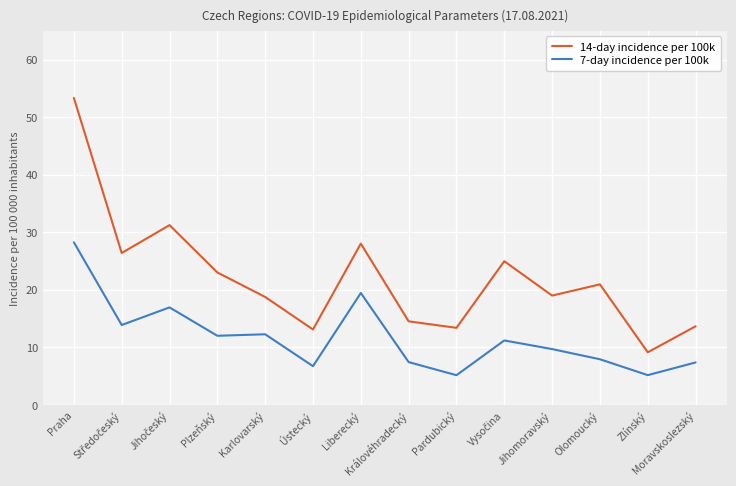

What is the label of the 14th point from the right?

Praha